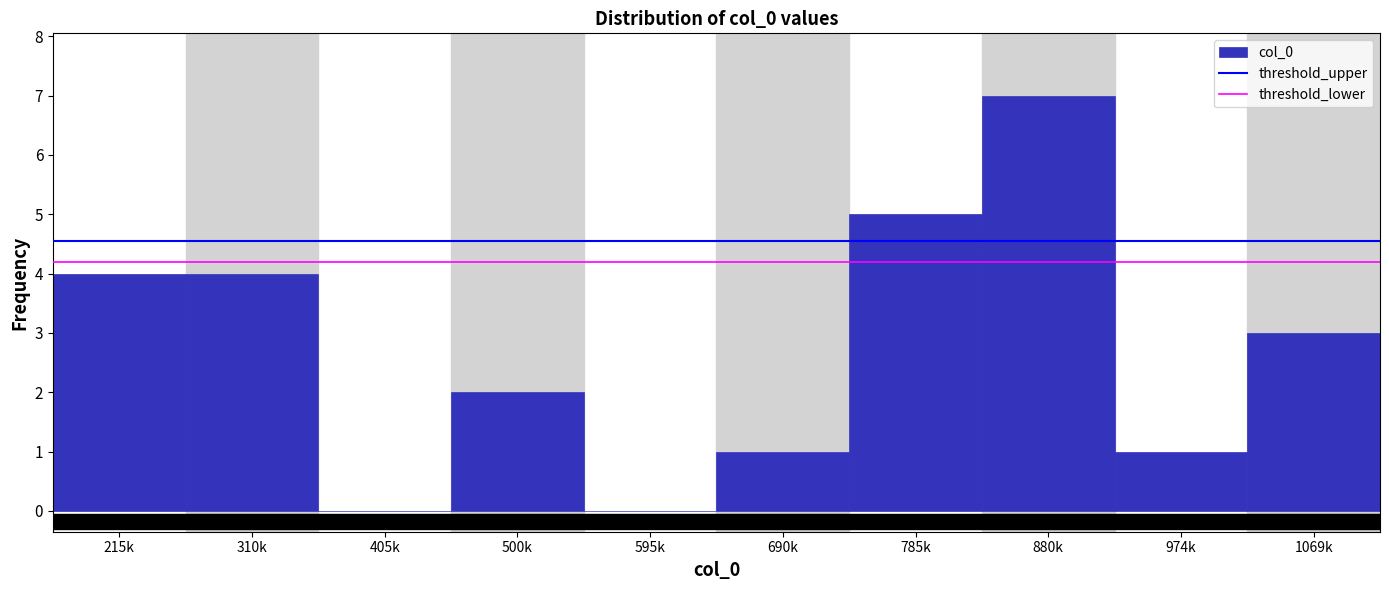

Reading right to left, extract all data points from this chart.

1069k=3	974k=1	880k=7	785k=5	690k=1	595k=0	500k=2	405k=0	310k=4	215k=4